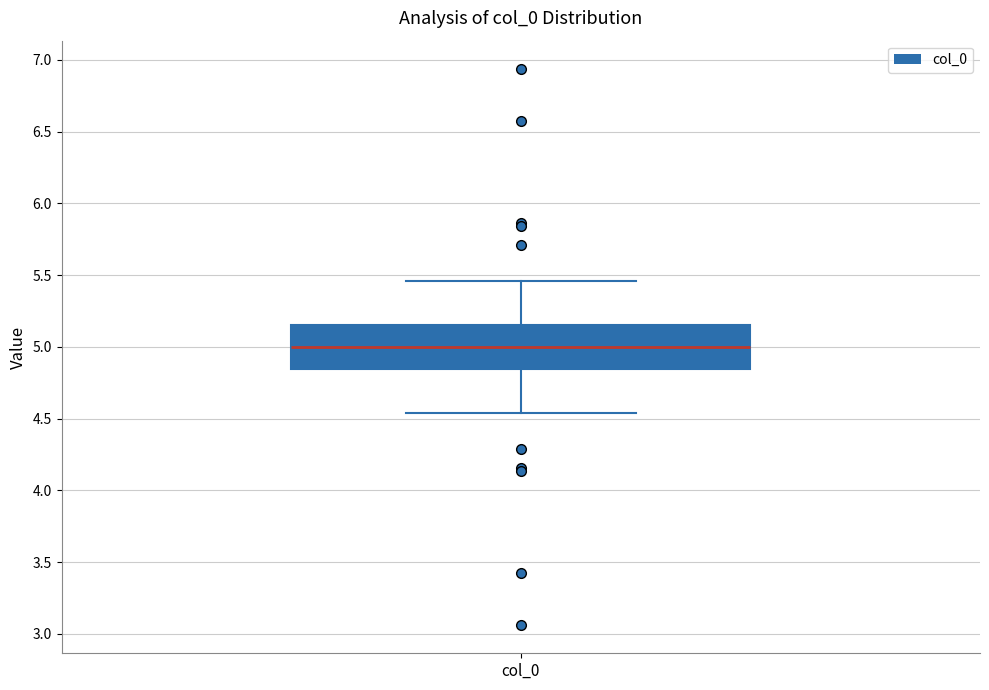

Transcribe this box plot: give where the median line is, the range the box spans, and where the two whiskers end, as read against the y-axis. The values are not printed on the chart, so give them approximately, as read against the axis.

median 5.00, box 4.85 to 5.15, whiskers 4.55 to 5.45